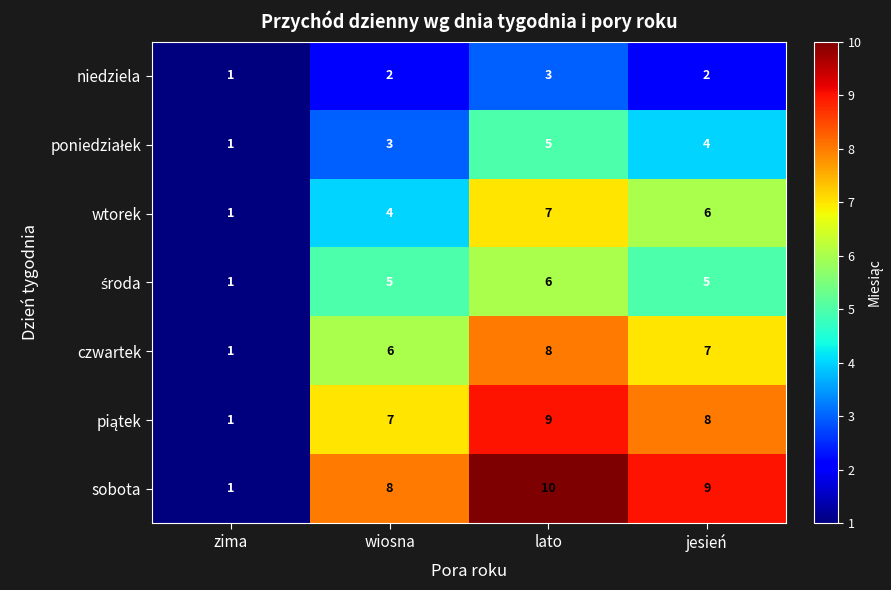

Which series has the largest total across all categories?

sobota